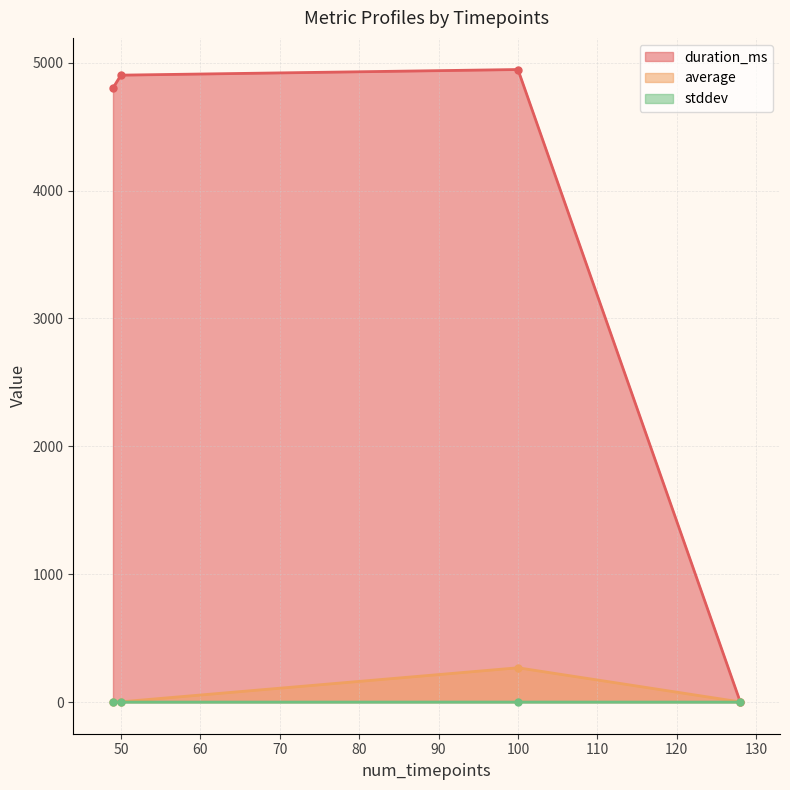

Which series has the widest spread of values?

duration_ms